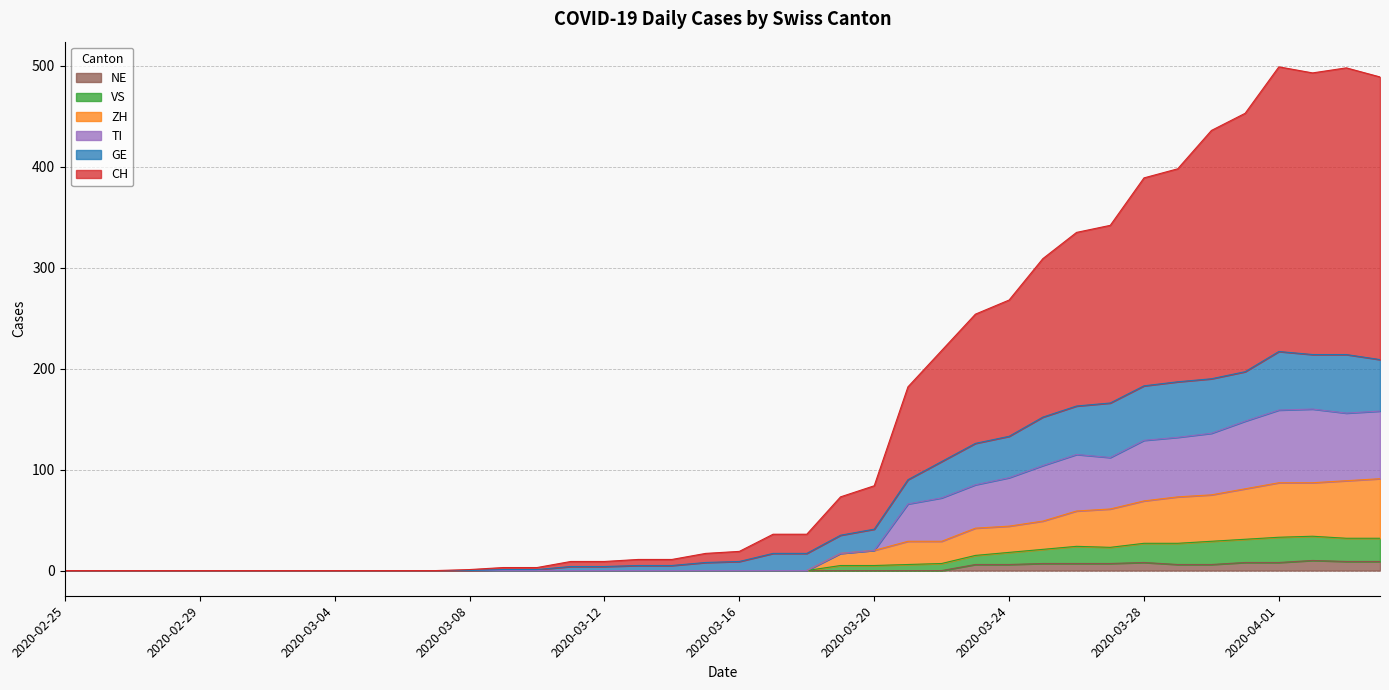

Reading right to left, transcribe all the data shown in this chart.

CH: 489	498	493	499	453	436	398	389	342	335	309	268	254	218	182	84	73	36	36	19	17	11	11	9	9	3	3	1	0	0	0	0	0	0	0	0	0	0	0	0
GE: 209	214	214	217	197	190	187	183	166	163	152	133	126	108	90	41	35	17	17	9	8	5	5	4	4	1	1	0	0	0	0	0	0	0	0	0	0	0	0	0
VS: 32	32	34	33	31	29	27	27	23	24	21	18	15	7	6	5	5	0	0	0	0	0	0	0	0	0	0	0	0	0	0	0	0	0	0	0	0	0	0	0
ZH: 91	89	87	87	81	75	73	69	61	59	49	44	42	29	29	20	17	0	0	0	0	0	0	0	0	0	0	0	0	0	0	0	0	0	0	0	0	0	0	0
TI: 158	156	160	159	148	136	132	129	112	115	104	92	85	72	66	20	17	0	0	0	0	0	0	0	0	0	0	0	0	0	0	0	0	0	0	0	0	0	0	0
NE: 9	9	10	8	8	6	6	8	7	7	7	6	6	0	0	0	0	0	0	0	0	0	0	0	0	0	0	0	0	0	0	0	0	0	0	0	0	0	0	0